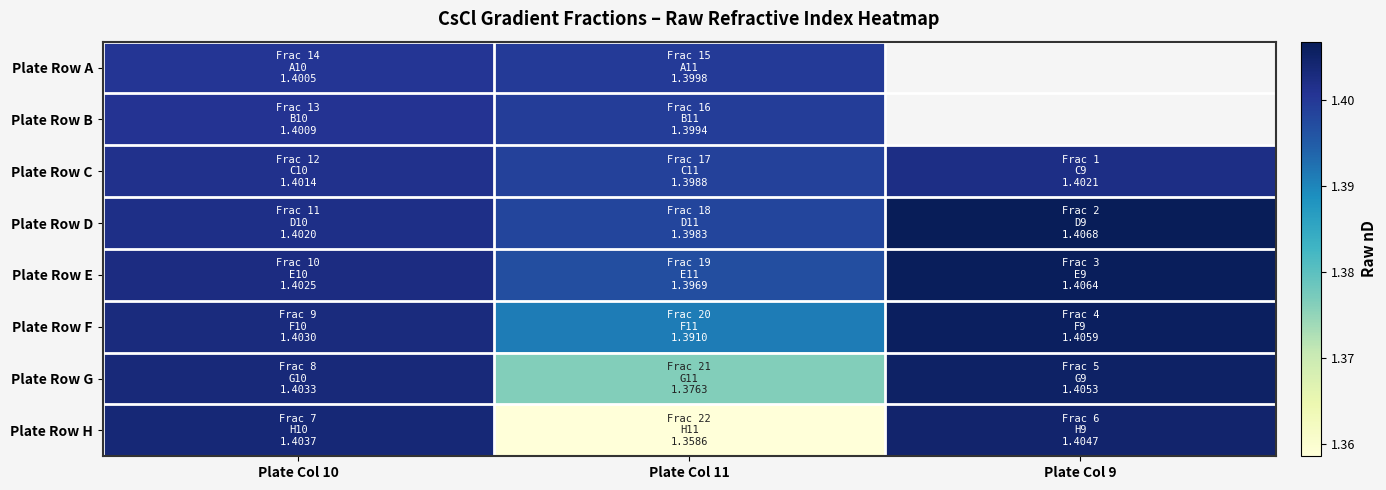

What is the maximum value for Plate Row C?

1.4